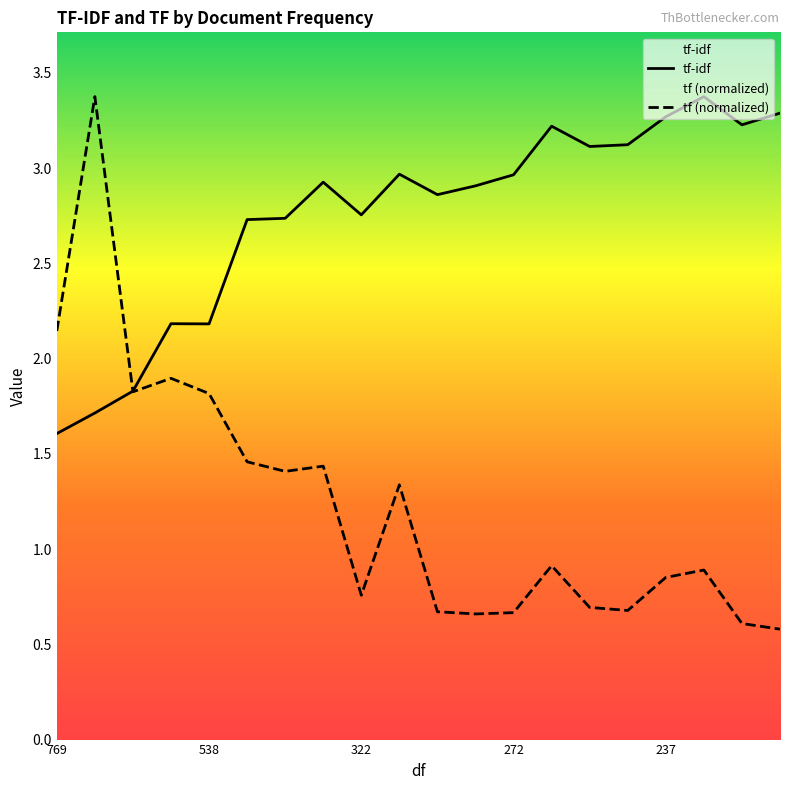

How many interior local peaks does the tf (normalized) series have?

6